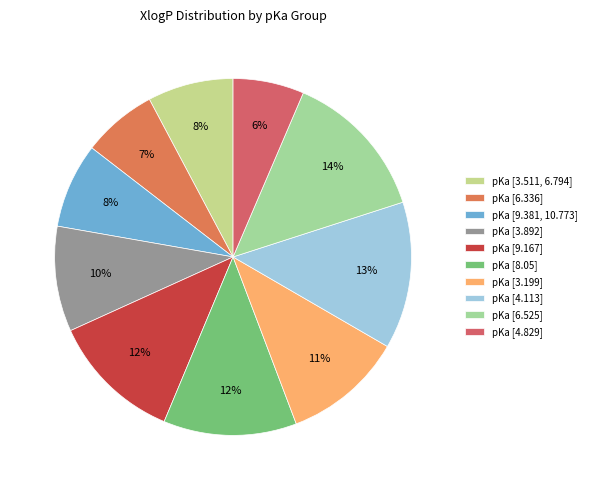

Count the number of slices in the pie.

10